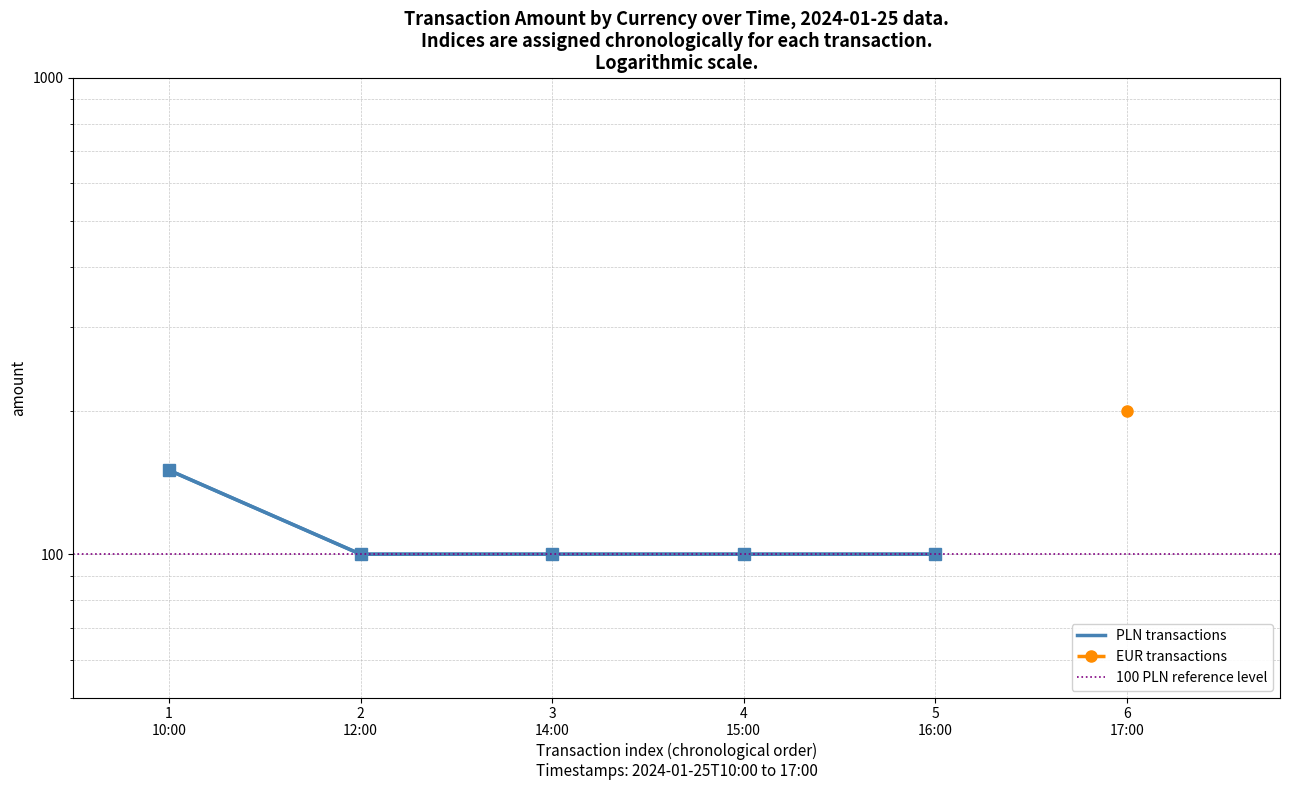

Rank the categories by value from lowest to highest.

2
12:00, 3
14:00, 4
15:00, 5
16:00, 1
10:00